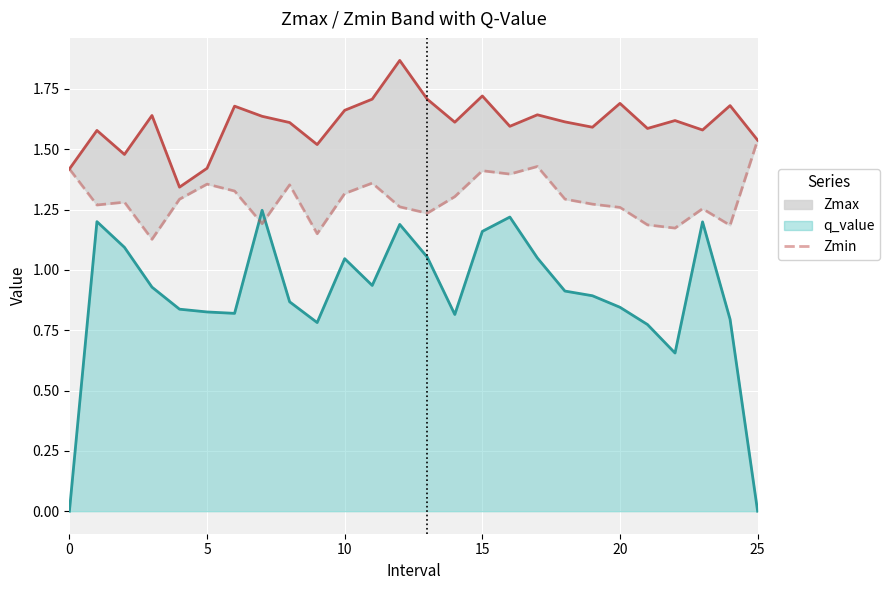

The value of q_value at 25 is 0.4. True or false?

False